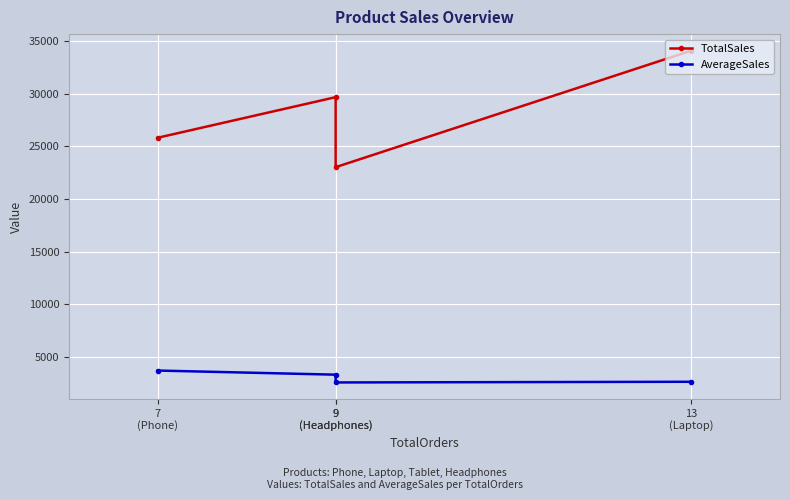

What is the total value across all series at 9
(Headphones)?

32983.8